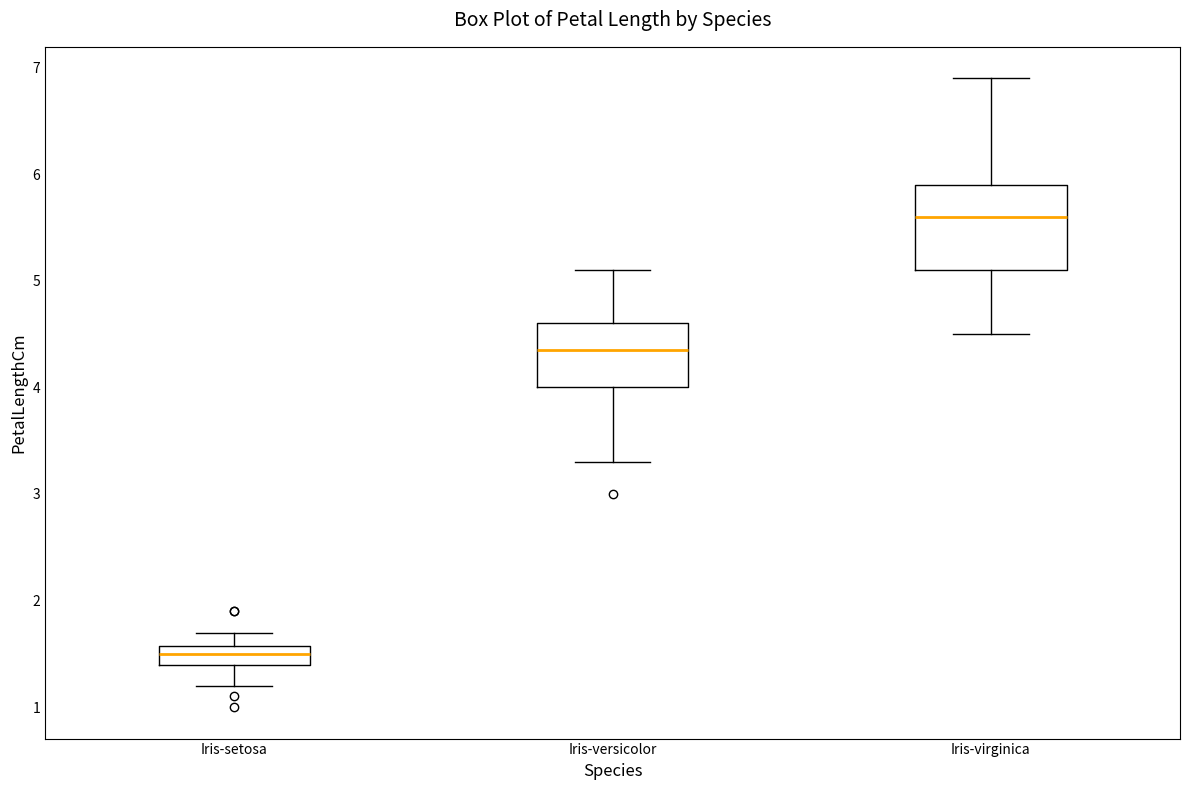

Reading left to right, transcribe this box plot: for each box, give where its median line is, the range the box spans, and where its two whiskers end, as read against the y-axis. The values are not printed on the chart, so give them approximately, as read against the axis.

Iris-setosa: median 1.5, box 1.4 to 1.6, whiskers 1.2 to 1.7
Iris-versicolor: median 4.4, box 4.0 to 4.6, whiskers 3.3 to 5.1
Iris-virginica: median 5.6, box 5.1 to 5.9, whiskers 4.5 to 6.9